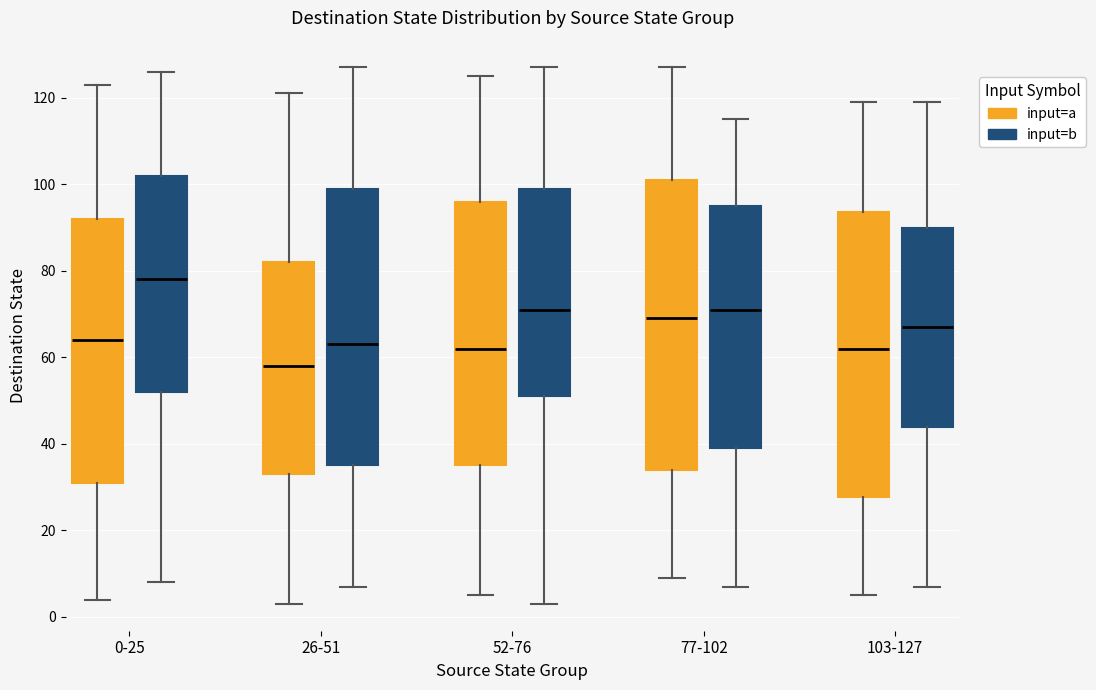

Reading left to right, read every box against the y-axis: the position of its median line, the range the box covers, and the ends of its whiskers. The values are not printed on the chart, so give them approximately, as read against the axis.

0-25 (input=a): median 64, box 32 to 92, whiskers 4 to 124
0-25 (input=b): median 78, box 52 to 102, whiskers 8 to 126
26-51 (input=a): median 58, box 34 to 82, whiskers 4 to 122
26-51 (input=b): median 64, box 36 to 100, whiskers 8 to 128
52-76 (input=a): median 62, box 36 to 96, whiskers 6 to 126
52-76 (input=b): median 72, box 52 to 100, whiskers 4 to 128
77-102 (input=a): median 70, box 34 to 102, whiskers 10 to 128
77-102 (input=b): median 72, box 40 to 96, whiskers 8 to 116
103-127 (input=a): median 62, box 28 to 94, whiskers 6 to 120
103-127 (input=b): median 68, box 44 to 90, whiskers 8 to 120